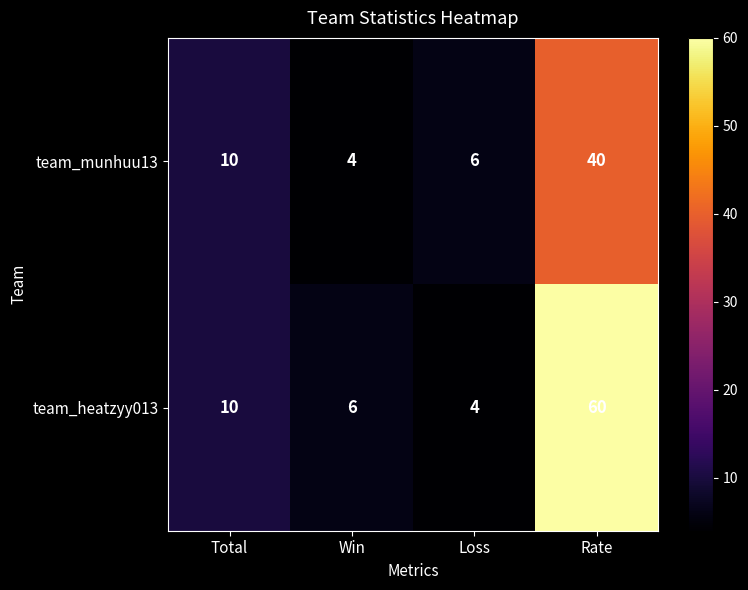

Count the number of categories in the chart.

4